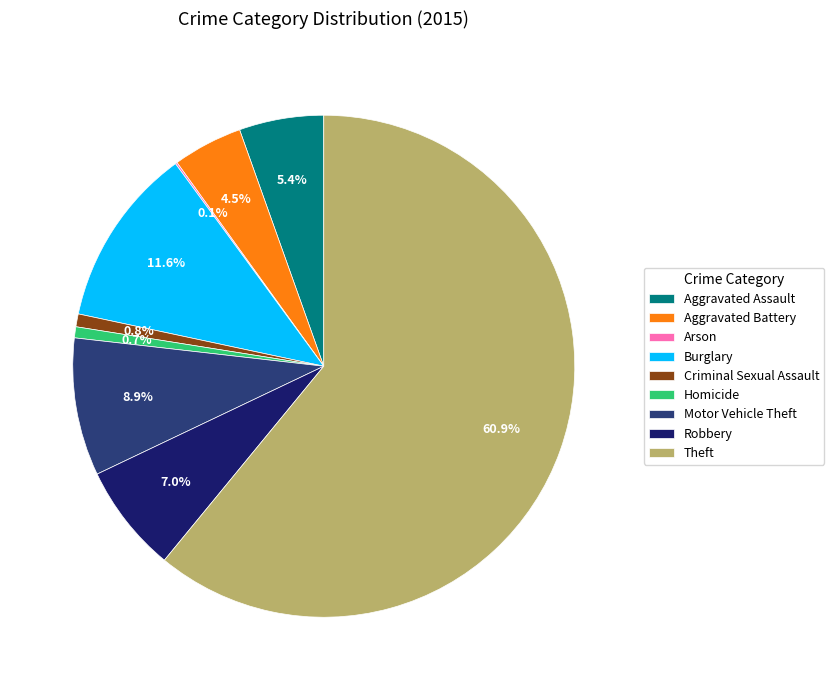

Does Criminal Sexual Assault account for over 50% of the chart?

No